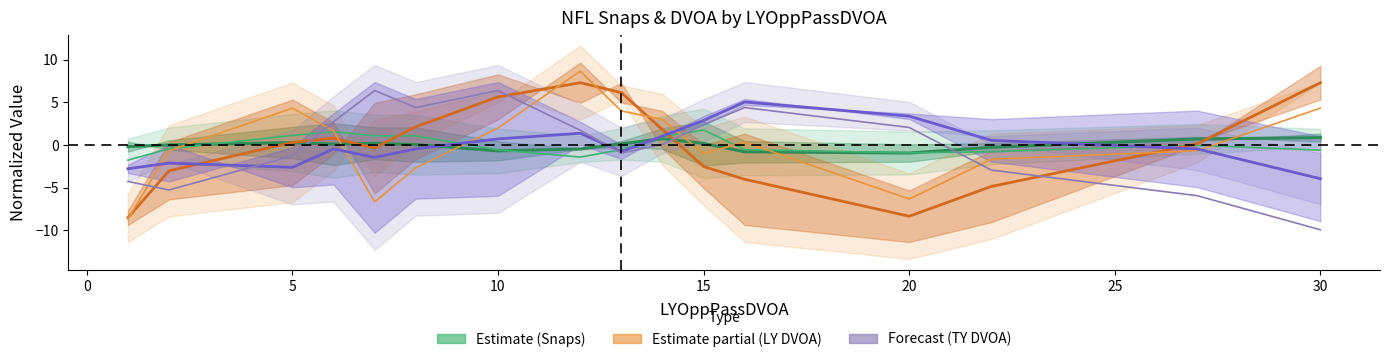

Which series has the widest spread of values?

LYHomePassDVOA